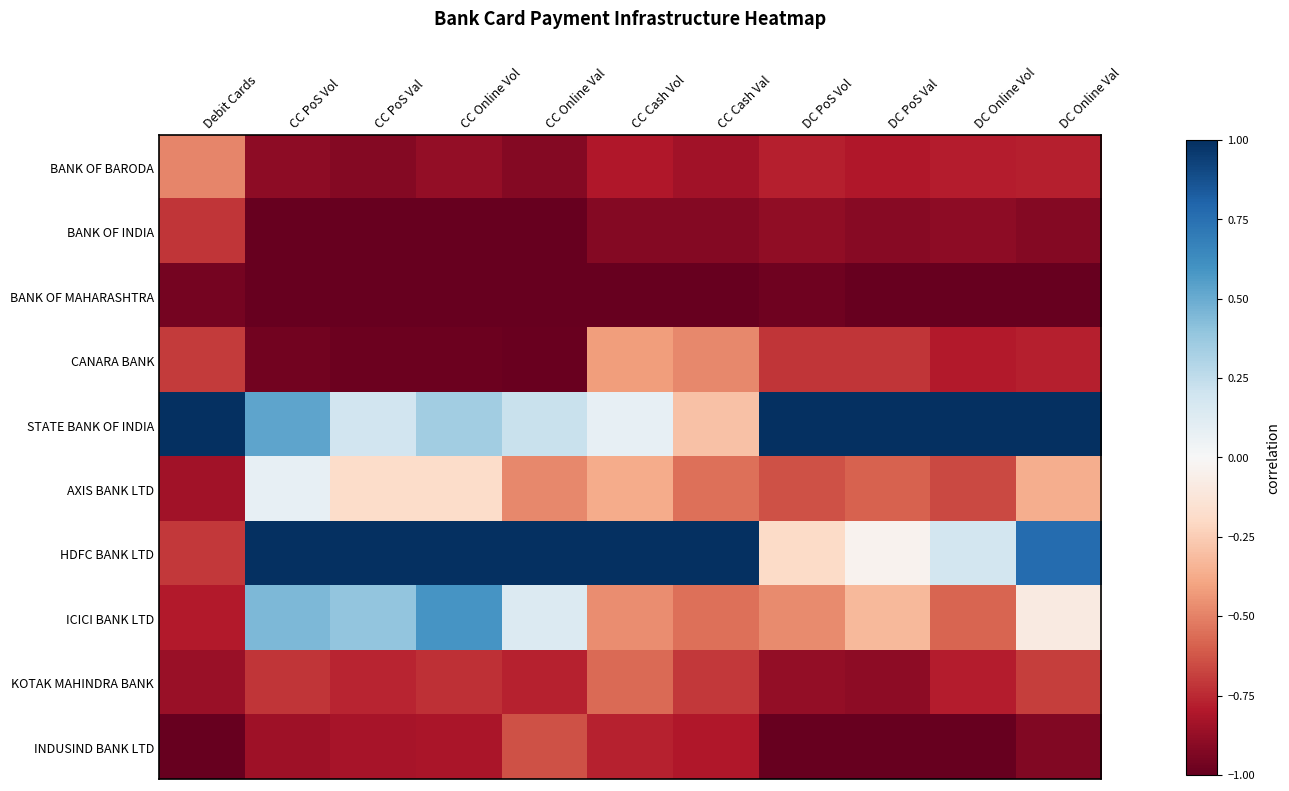

Which series has the widest spread of values?

HDFC BANK LTD